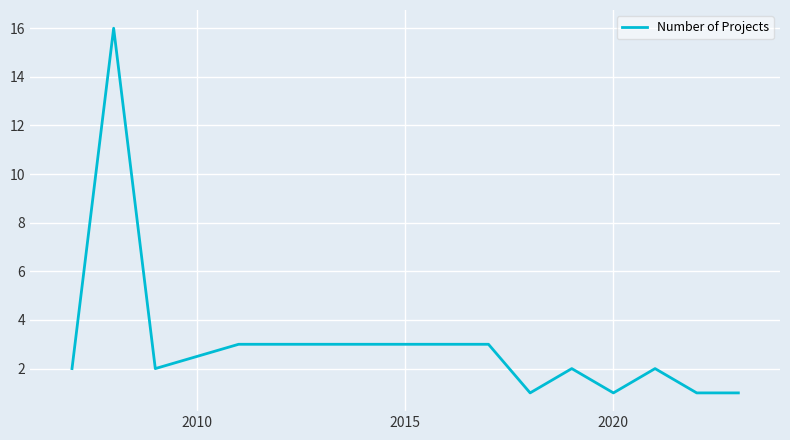

What is the difference between the maximum and minimum values?

15